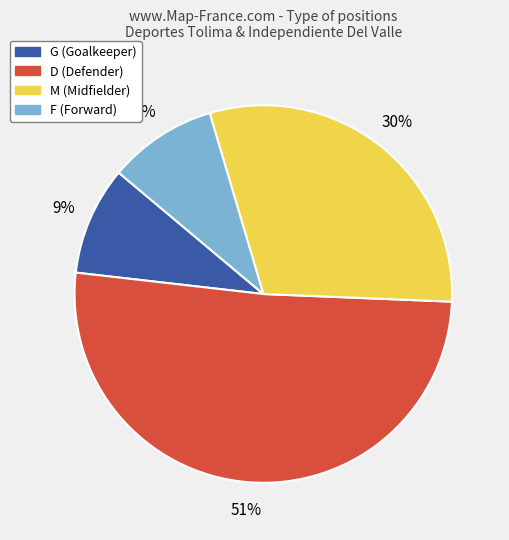

What percentage is the M slice, to the nearest percent?

30%